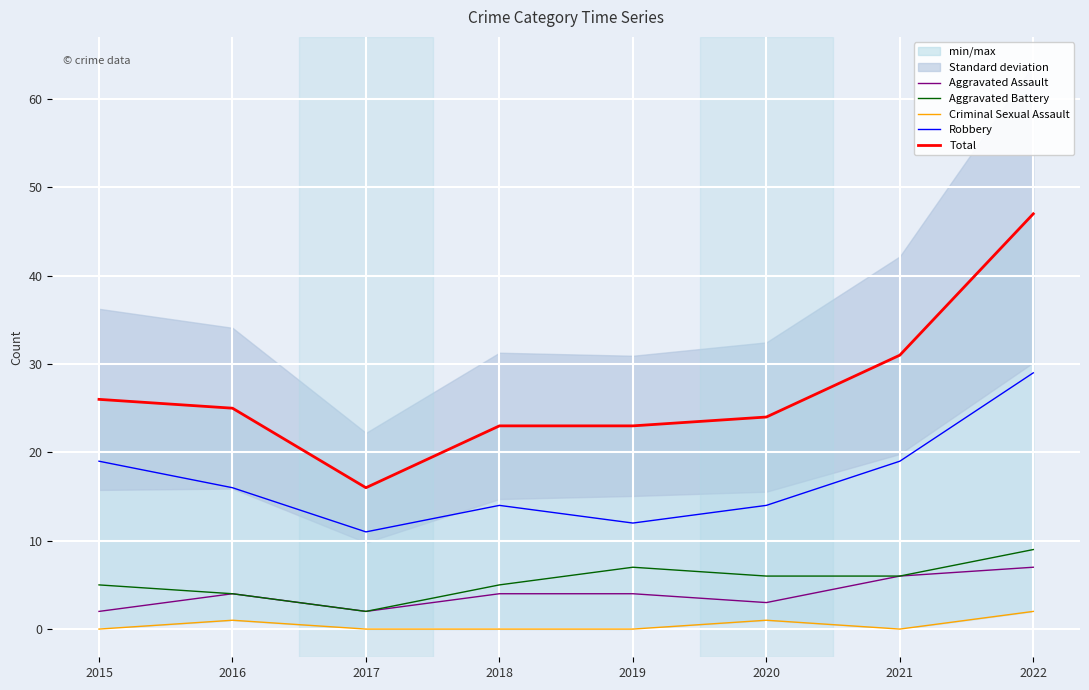

Reading left to right, extract all data points from this chart.

Aggravated Assault: 2	4	2	4	4	3	6	7
Aggravated Battery: 5	4	2	5	7	6	6	9
Criminal Sexual Assault: 0	1	0	0	0	1	0	2
Robbery: 19	16	11	14	12	14	19	29
Total: 26	25	16	23	23	24	31	47